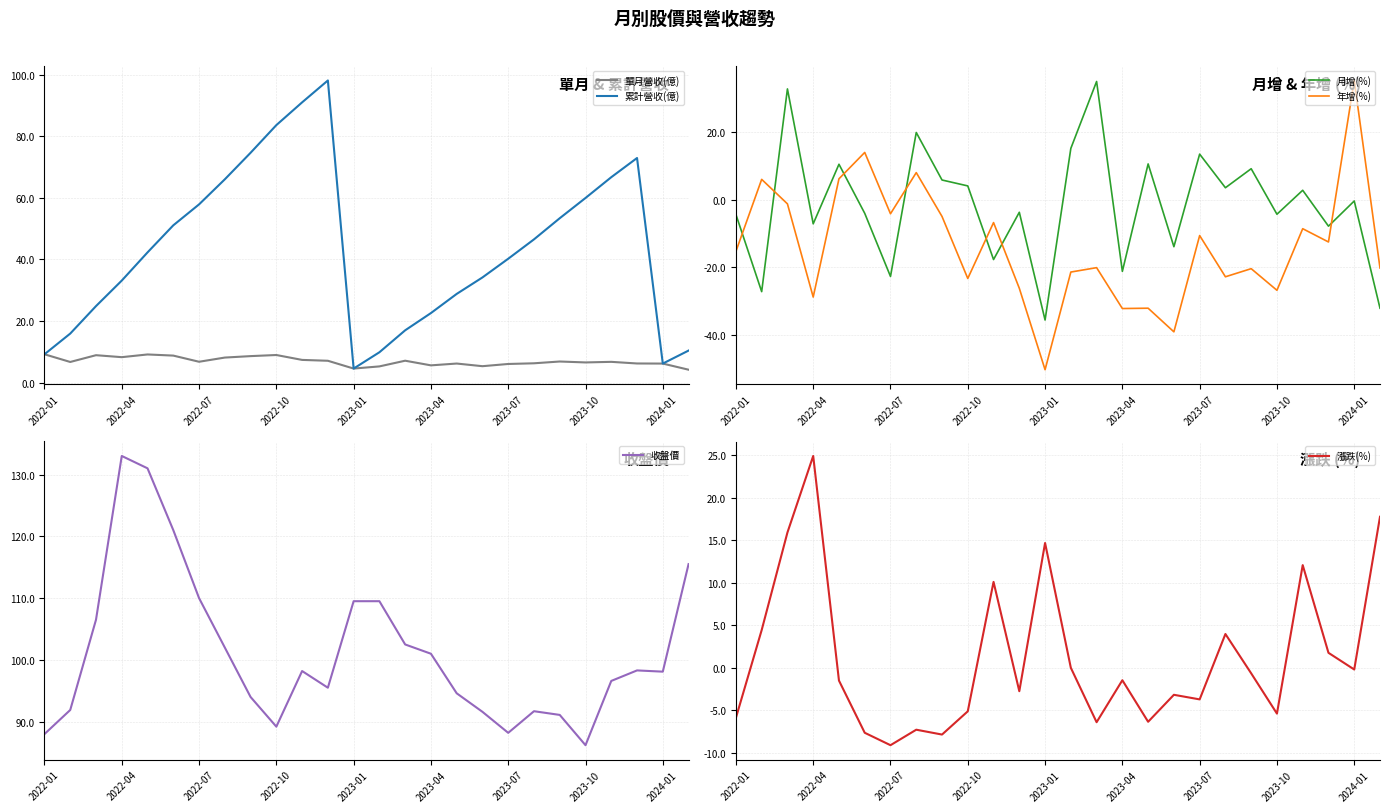

How many values in the 單月營收(億) series exceed 6?

21